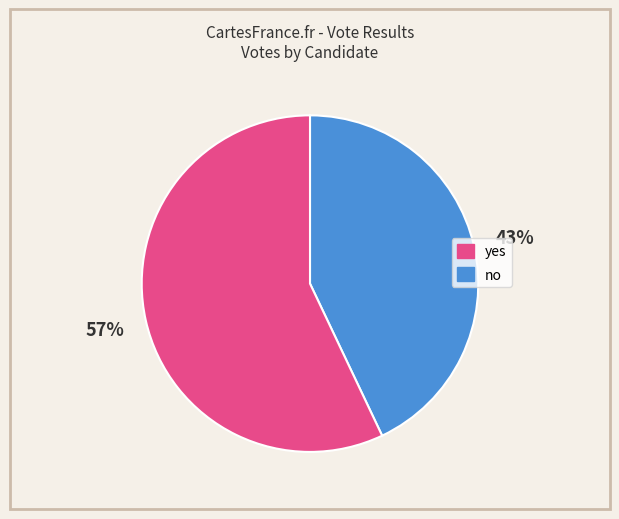

To the nearest percent, what is the difference between the largest and smallest slice percentages?

14%